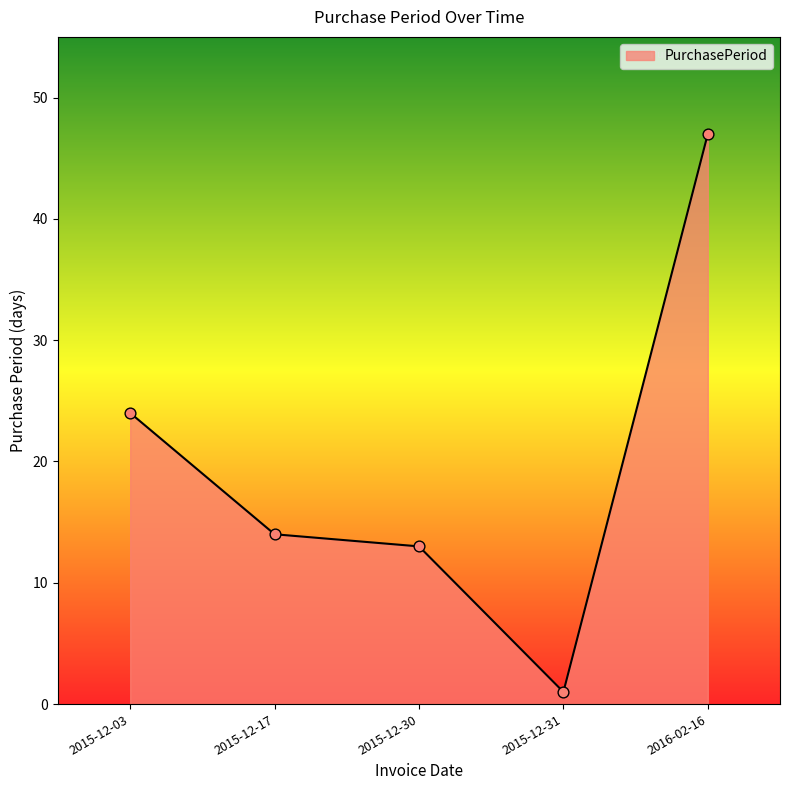

Which has a higher value, 2015-12-17 or 2015-12-30?

2015-12-17